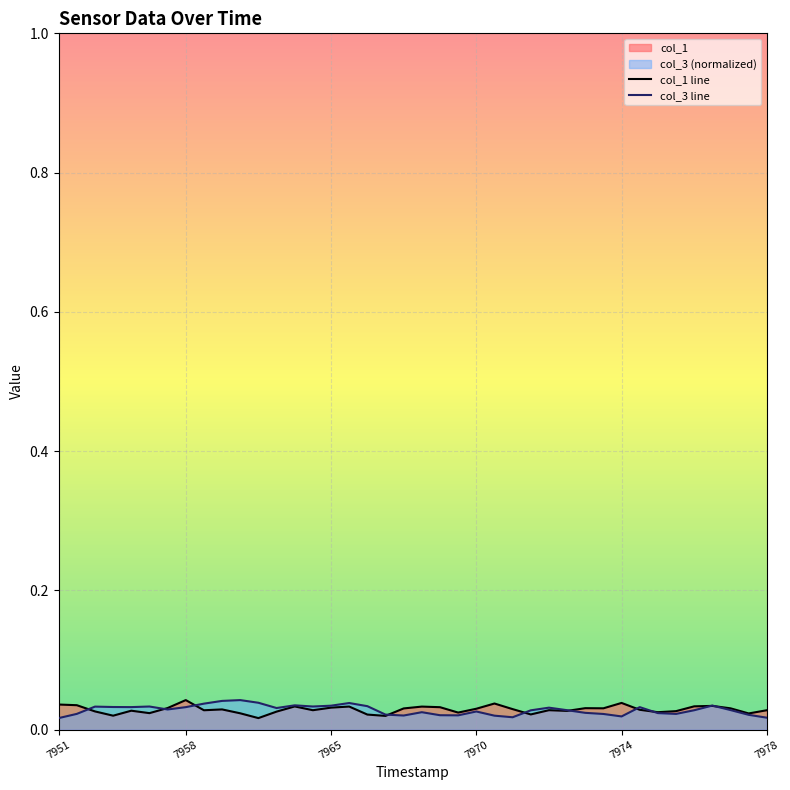

The value of col_1 line at 26 is 0.0. True or false?

False